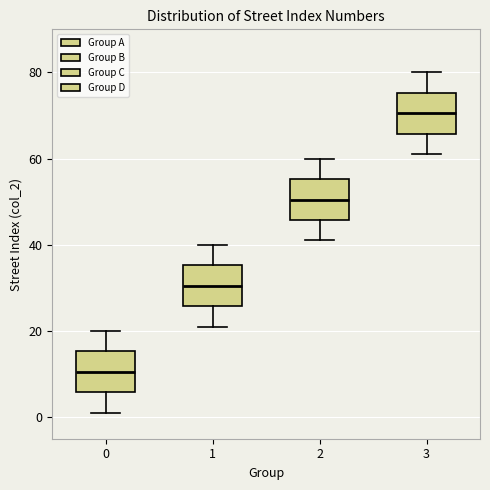

Reading left to right, read every box against the y-axis: the position of its median line, the range the box covers, and the ends of its whiskers. The values are not printed on the chart, so give them approximately, as read against the axis.

0: median 10, box 6 to 16, whiskers 2 to 20
1: median 30, box 26 to 36, whiskers 22 to 40
2: median 50, box 46 to 56, whiskers 42 to 60
3: median 70, box 66 to 76, whiskers 62 to 80